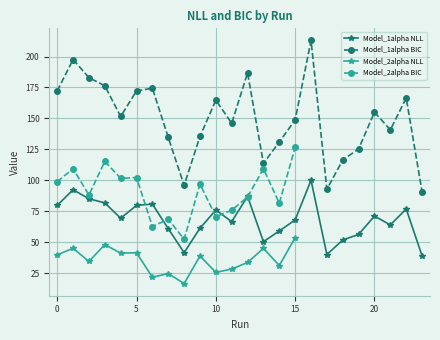

True or false: Model_1alpha NLL and Model_1alpha BIC intersect in this chart.

False